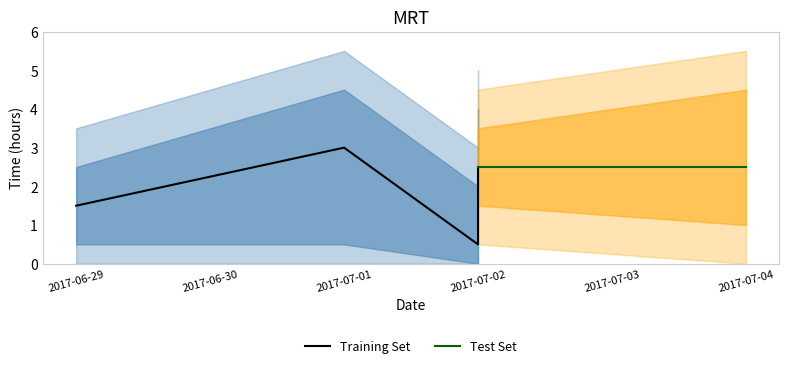

How many values are between 1 and 3?

3